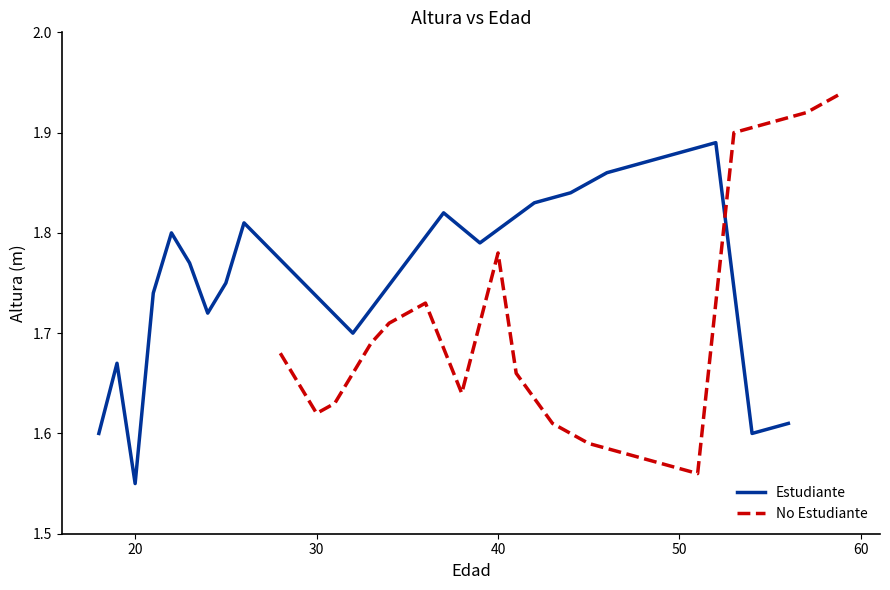

Does the chart have visible grid lines?

No